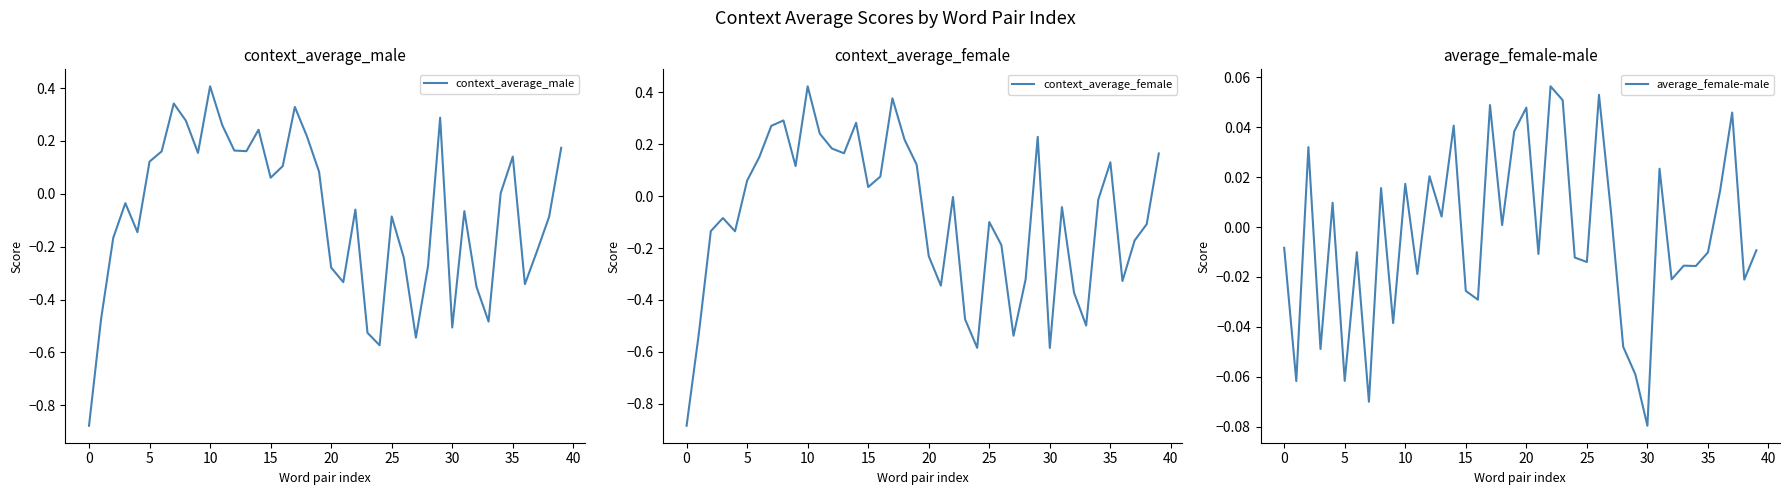

At which label does context_average_male reach its peak?

10